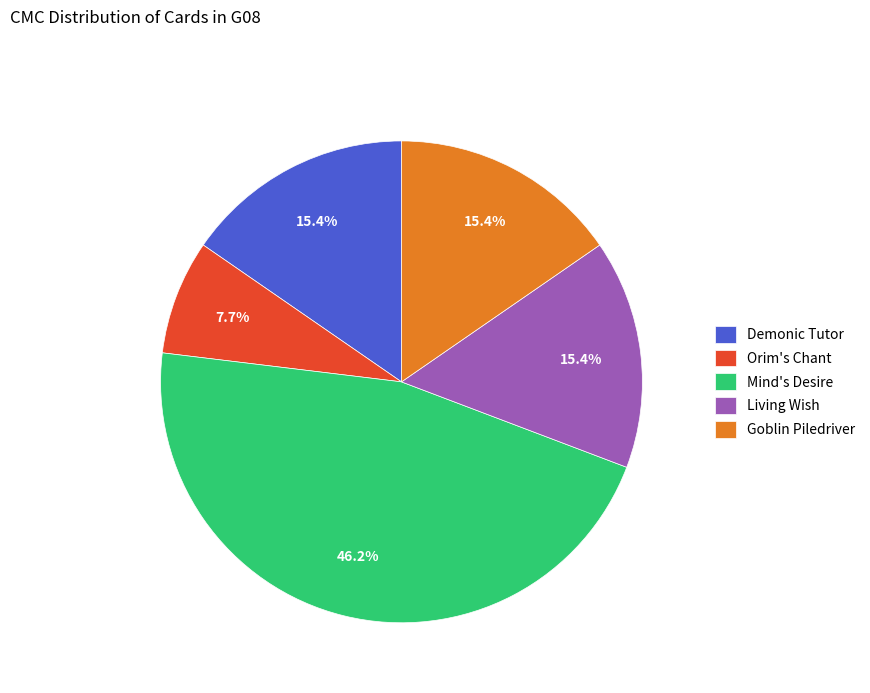

To the nearest percent, what is the combined percentage of Mind's Desire and Living Wish?

62%